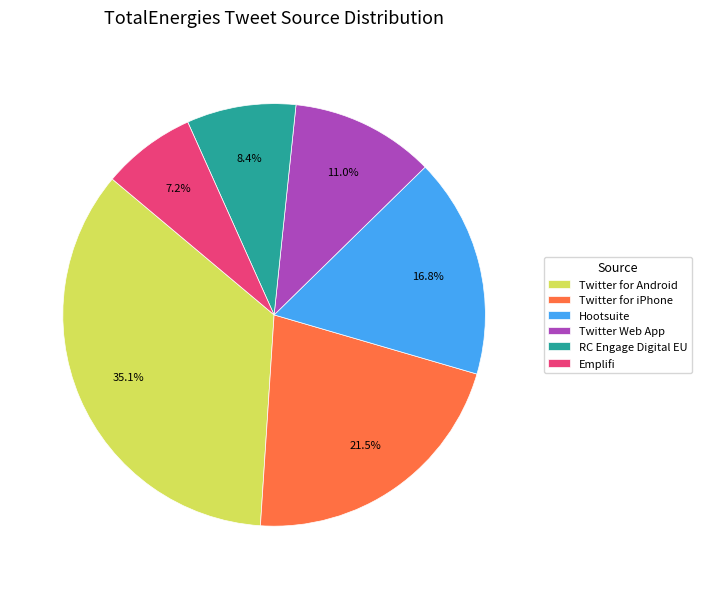

Count the number of slices in the pie.

6